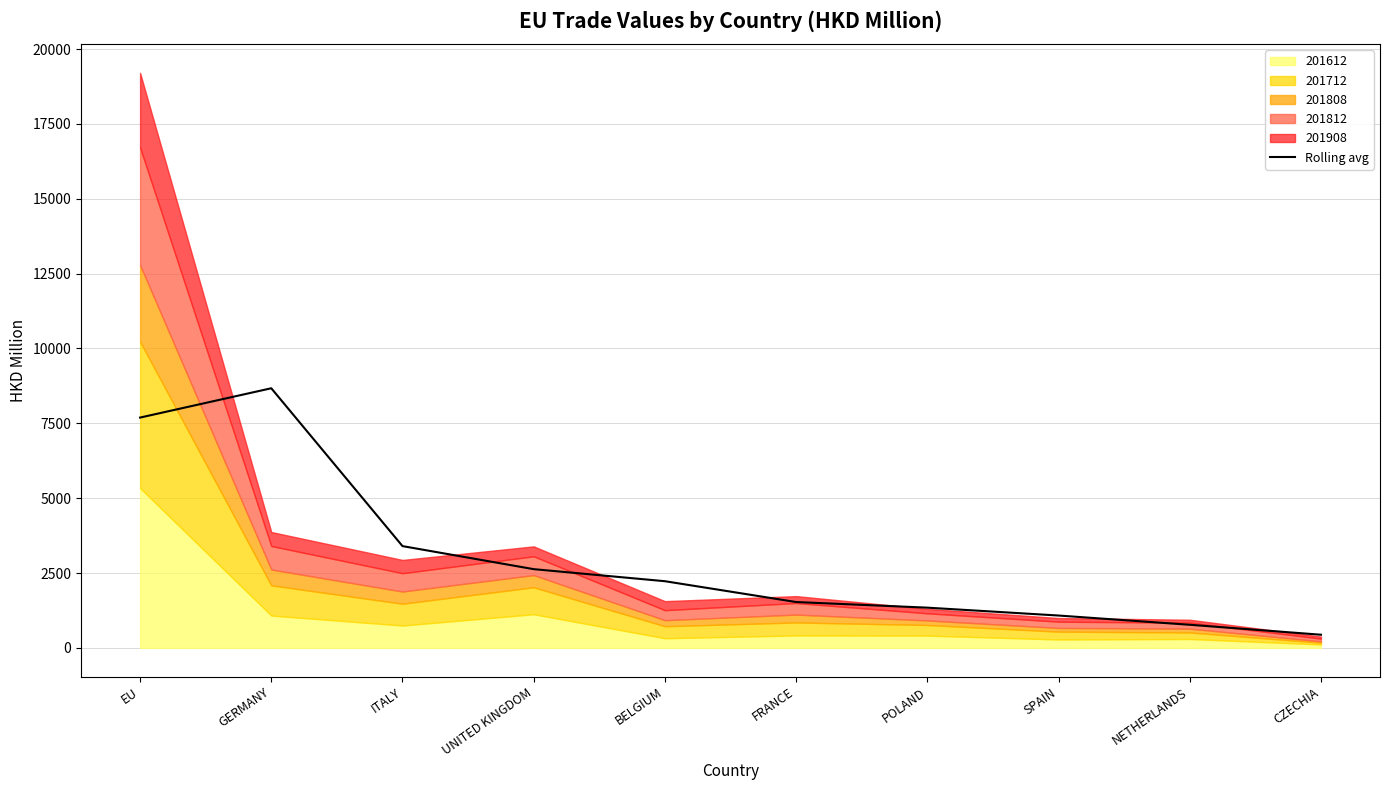

List the labels in order of value, largest first.

GERMANY, EU, ITALY, UNITED KINGDOM, BELGIUM, FRANCE, POLAND, SPAIN, NETHERLANDS, CZECHIA